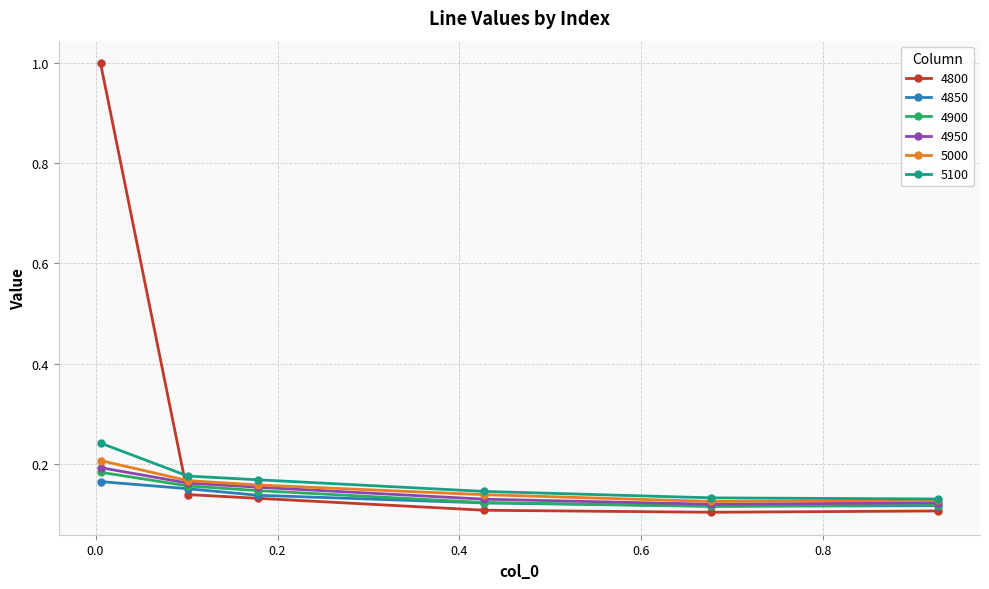

What are all the series names shown in the legend?

4800, 4850, 4900, 4950, 5000, 5100